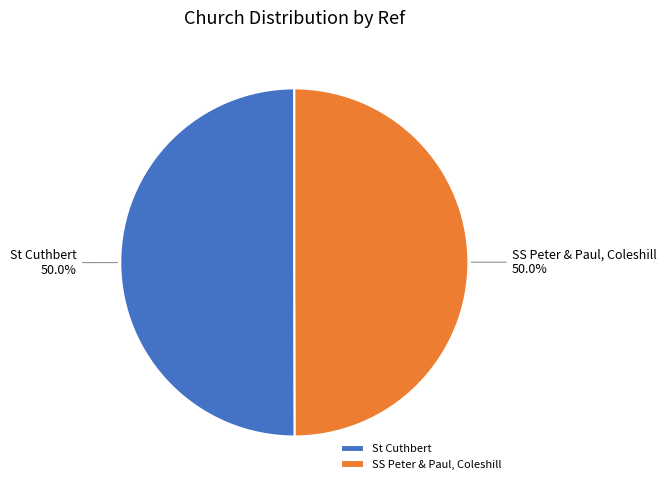

What percentage is the St Cuthbert slice, to the nearest percent?

50%